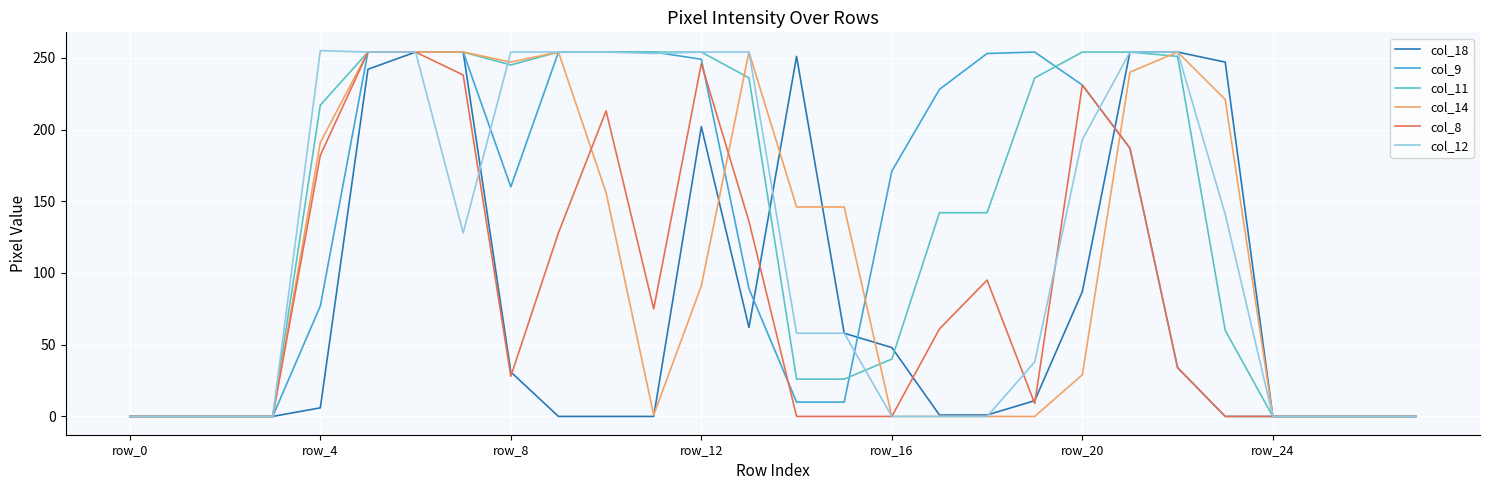

Which series has the largest total across all categories?

col_11